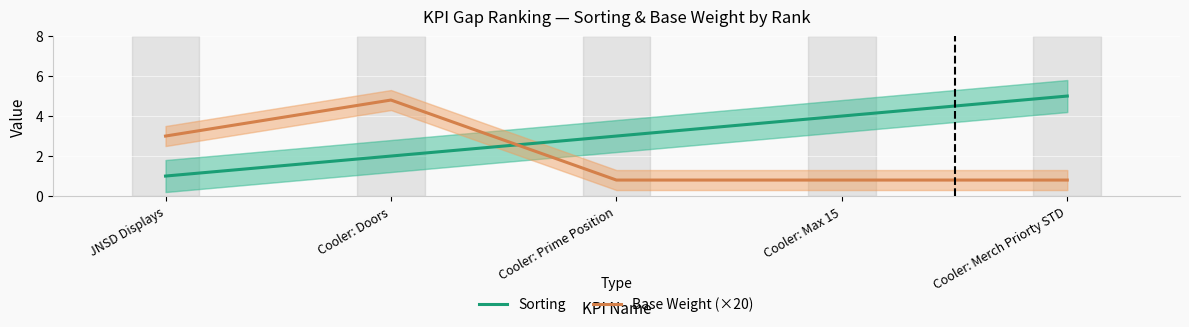

What is the label of the 5th point from the right?

JNSD Displays